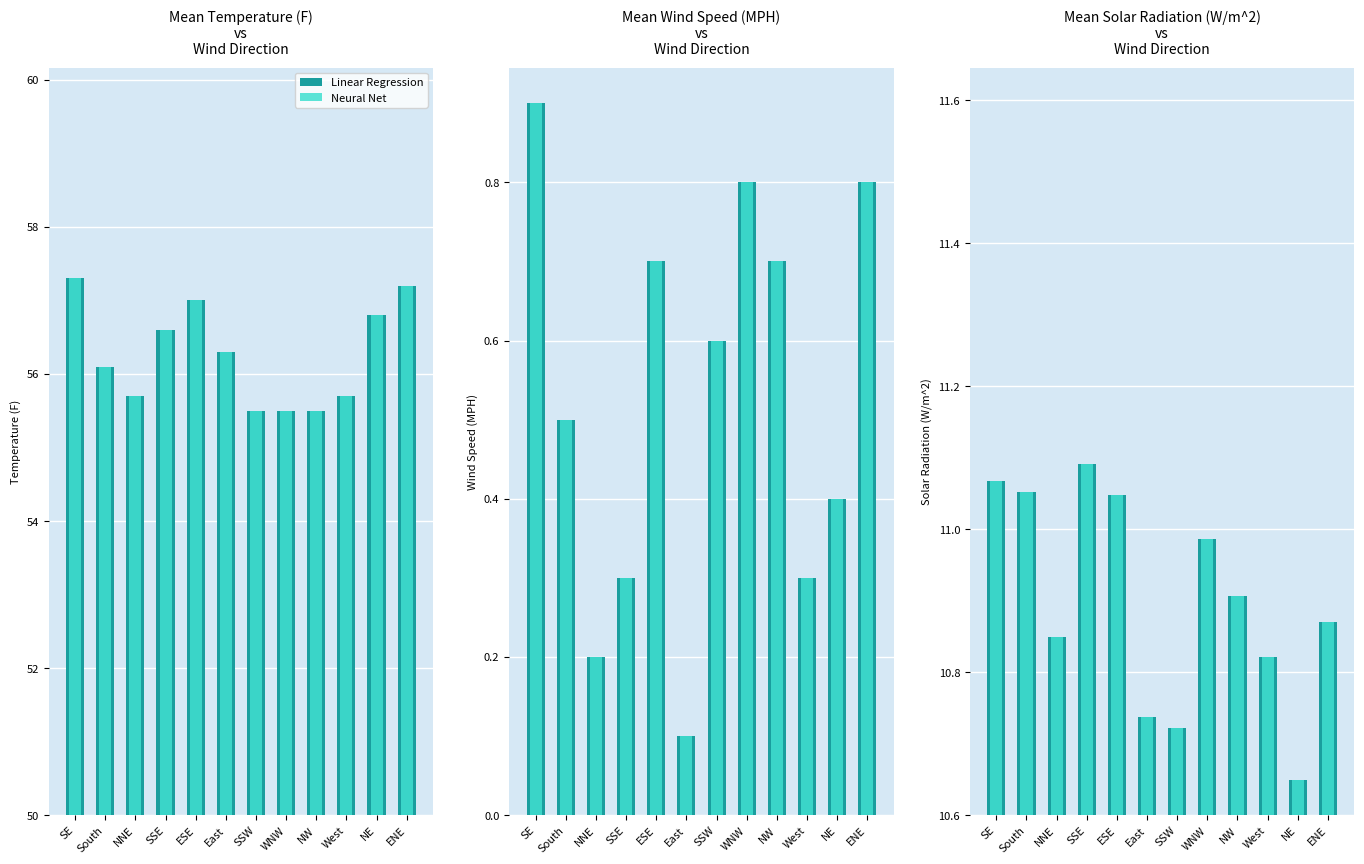

True or false: Linear Regression has a value of 2.9 at SE.

False